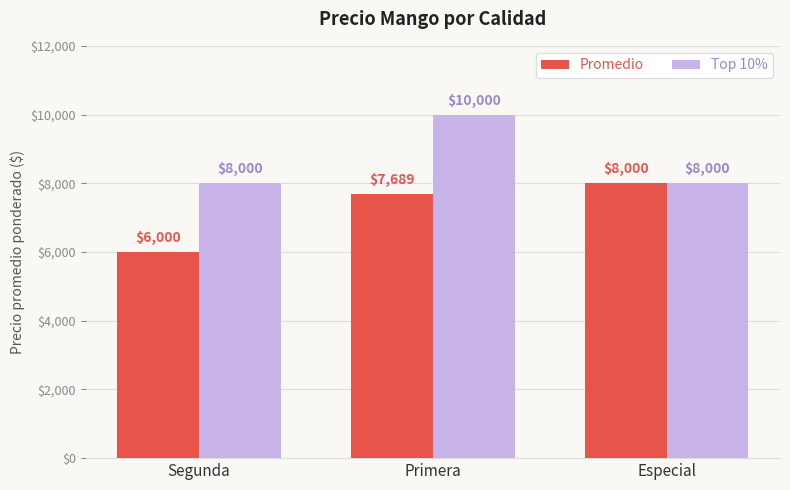

Are the bars grouped side by side (vs. stacked)?

Yes